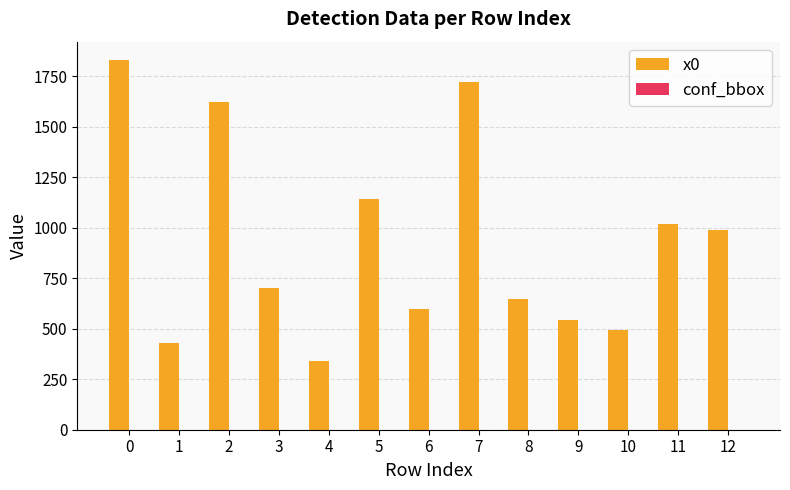

The value of x0 at 11 is 1375.8. True or false?

False